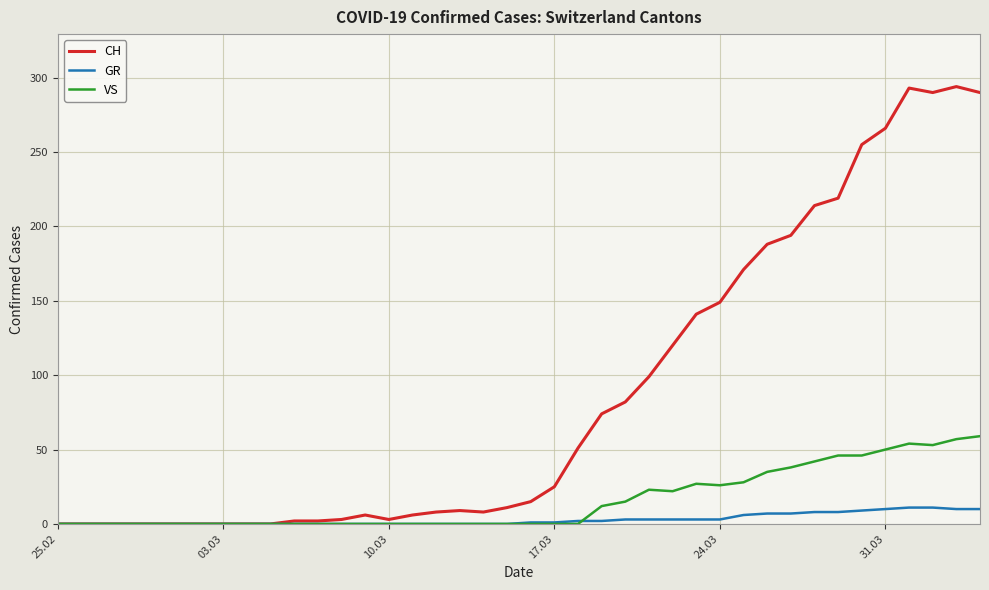

Which series has the widest spread of values?

CH